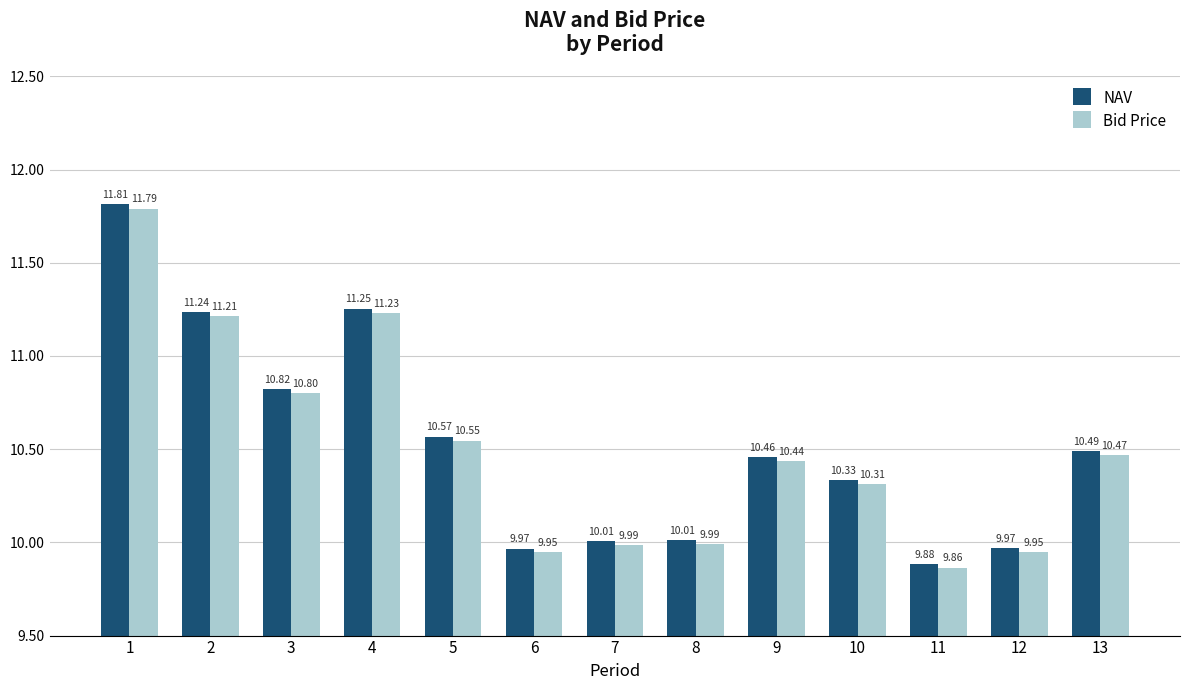

What are all the series names shown in the legend?

NAV, Bid Price